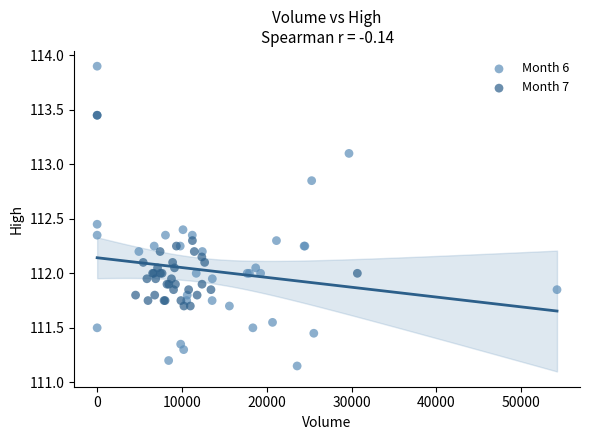

Which series reaches the minimum Y coordinate?

Month 6